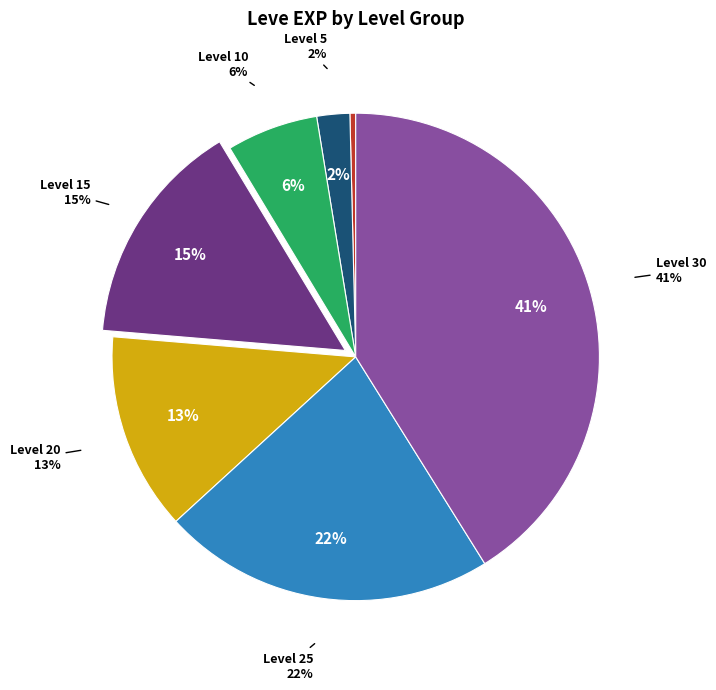

Which category has the biggest portion of the pie?

Level 30